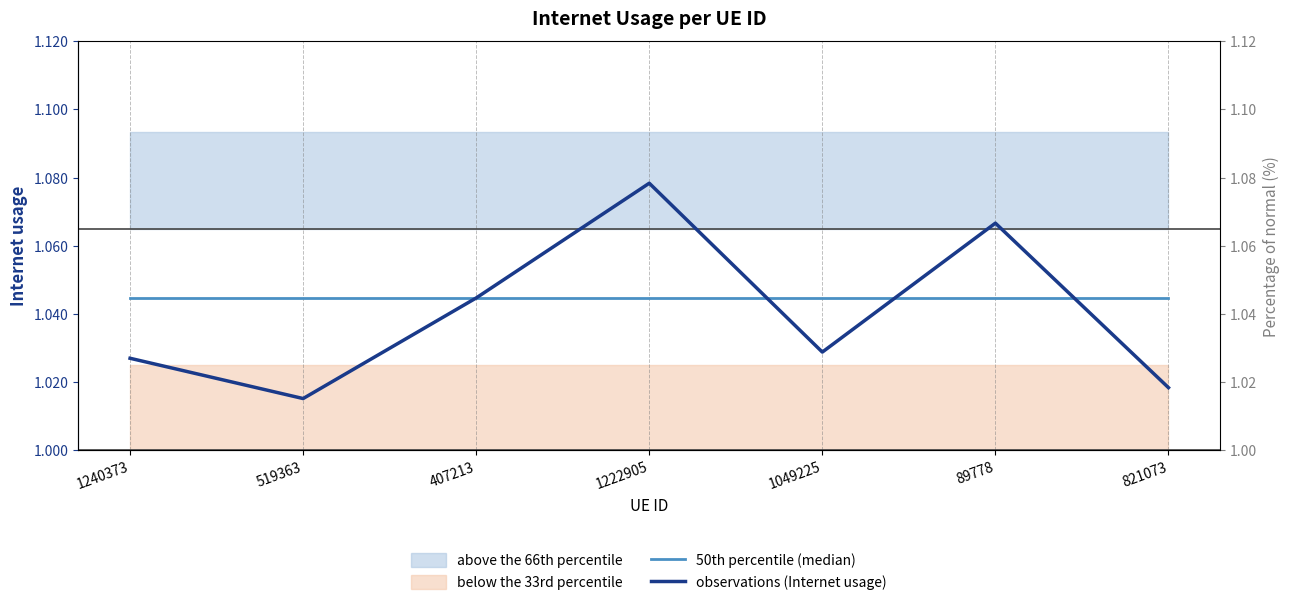

In observations (Internet usage), how many points are higher than both neighbors (excluding endpoints)?

2